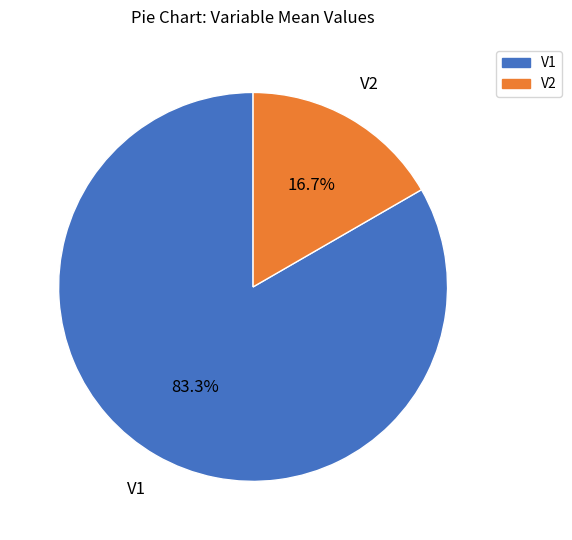

True or false: V2 accounts for 5% of the total.

False